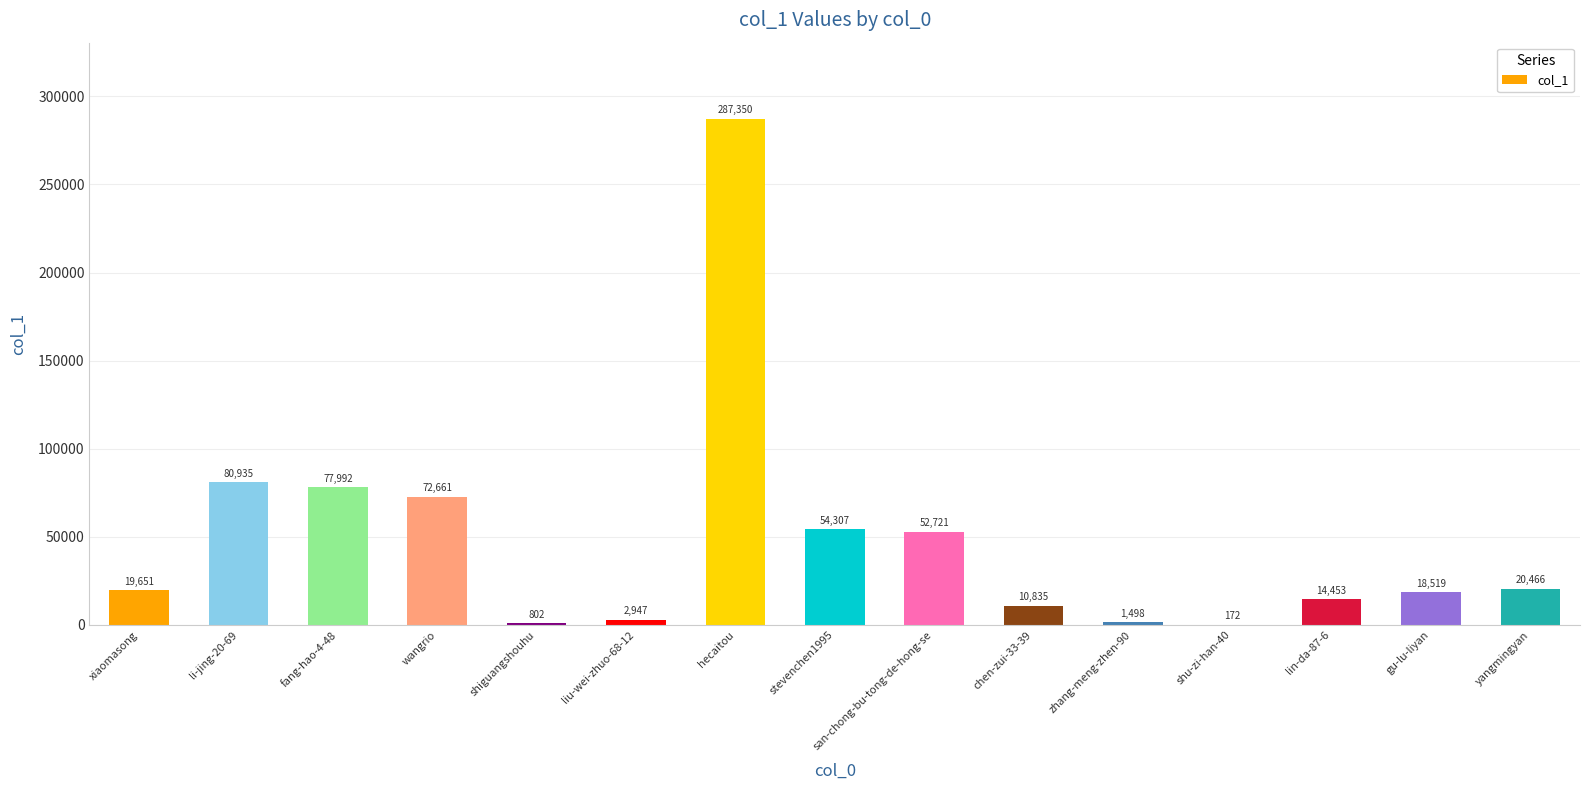

Approximately how many times larger is the value at fang-hao-4-48 compared to shu-zi-han-40?

453.4